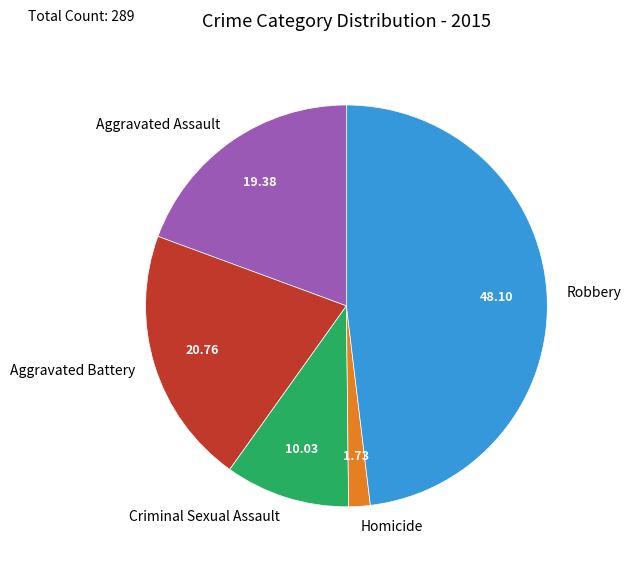

Is it true that Aggravated Assault is 19% of the pie?

True